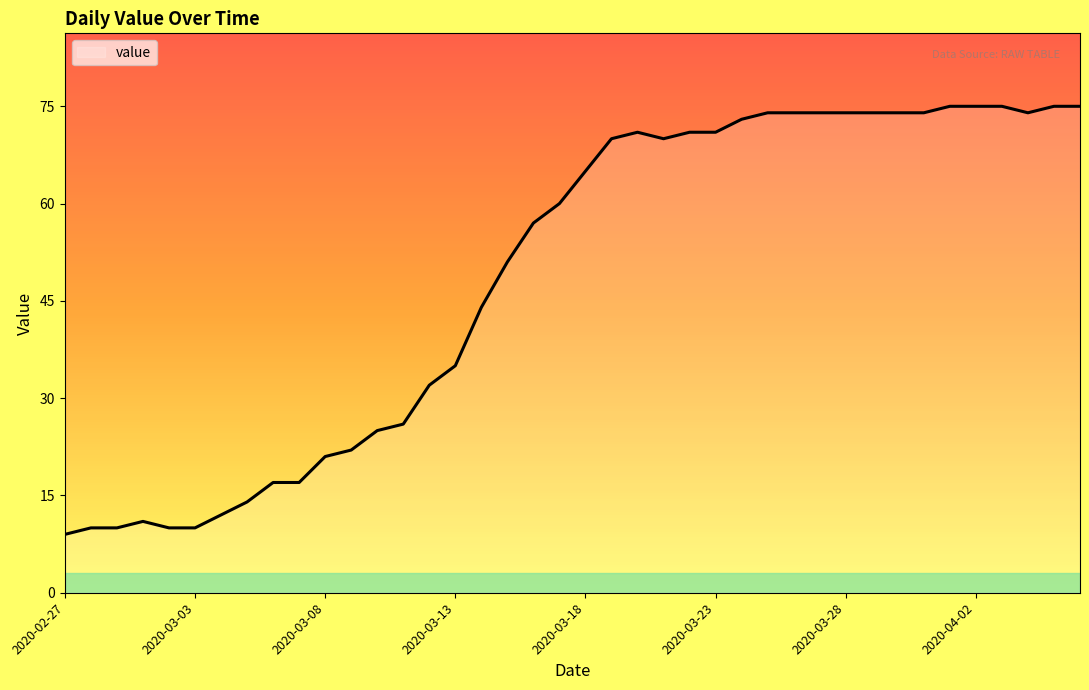

What is the maximum value shown in the chart?

75